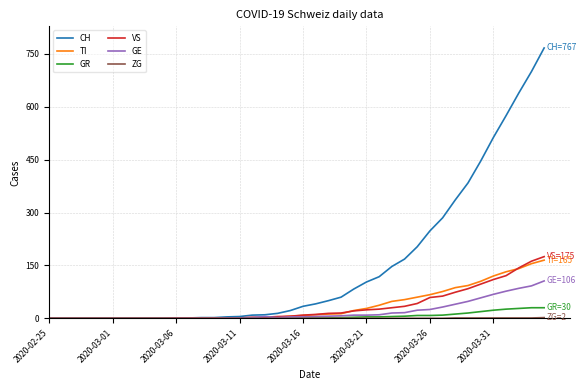

Which series has the largest total across all categories?

CH